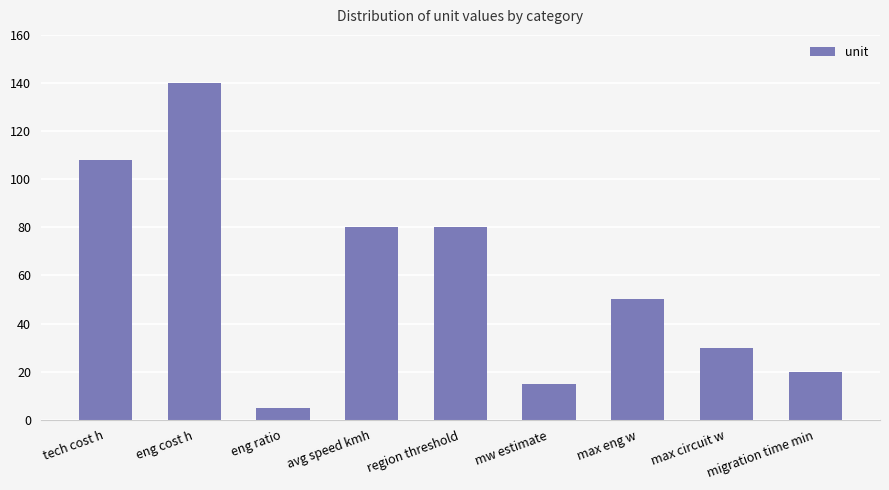

Approximately how many times larger is the value at max circuit w compared to tech cost h?

0.3